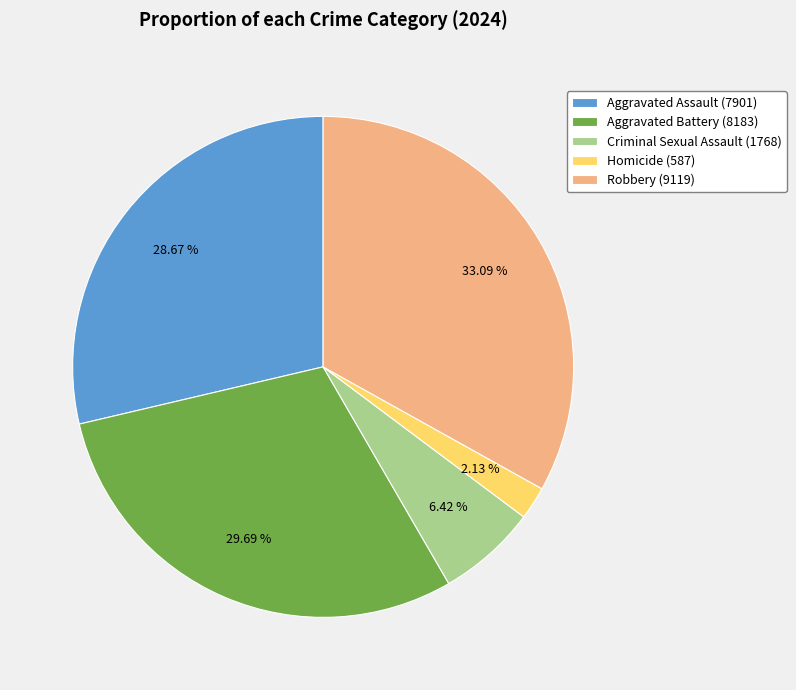

Count the number of slices in the pie.

5